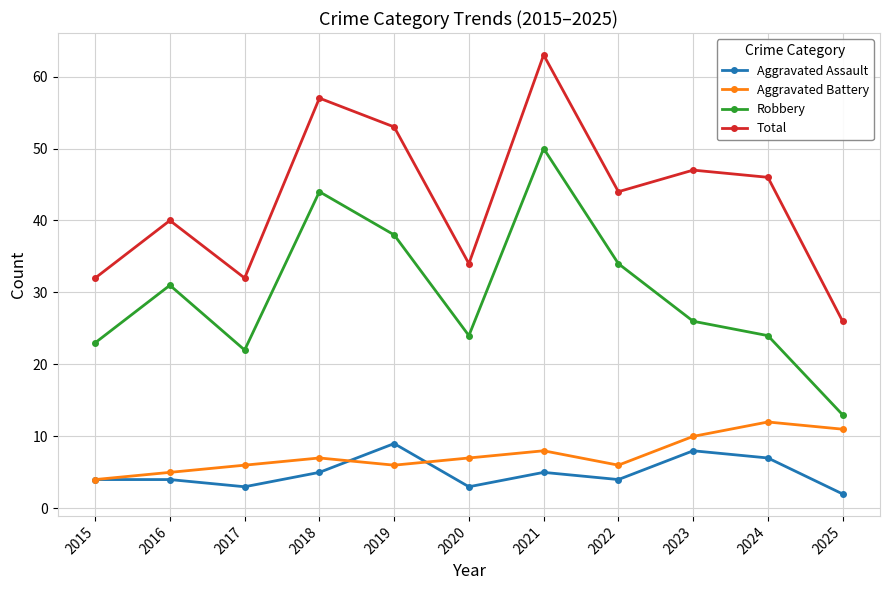

Reading left to right, extract all data points from this chart.

Aggravated Assault: 2015=4	2016=4	2017=3	2018=5	2019=9	2020=3	2021=5	2022=4	2023=8	2024=7	2025=2
Aggravated Battery: 2015=4	2016=5	2017=6	2018=7	2019=6	2020=7	2021=8	2022=6	2023=10	2024=12	2025=11
Robbery: 2015=23	2016=31	2017=22	2018=44	2019=38	2020=24	2021=50	2022=34	2023=26	2024=24	2025=13
Total: 2015=32	2016=40	2017=32	2018=57	2019=53	2020=34	2021=63	2022=44	2023=47	2024=46	2025=26